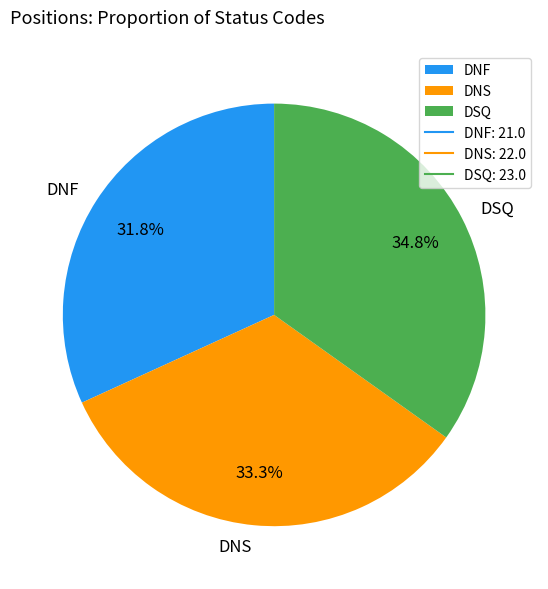

Rank the categories by value from lowest to highest.

DNF, DNS, DSQ